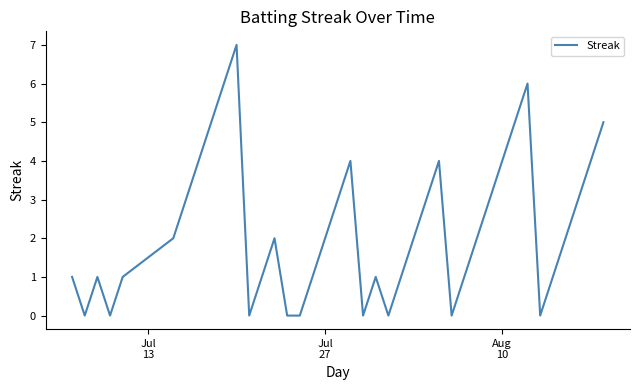

What is the difference between the maximum and minimum values?

7